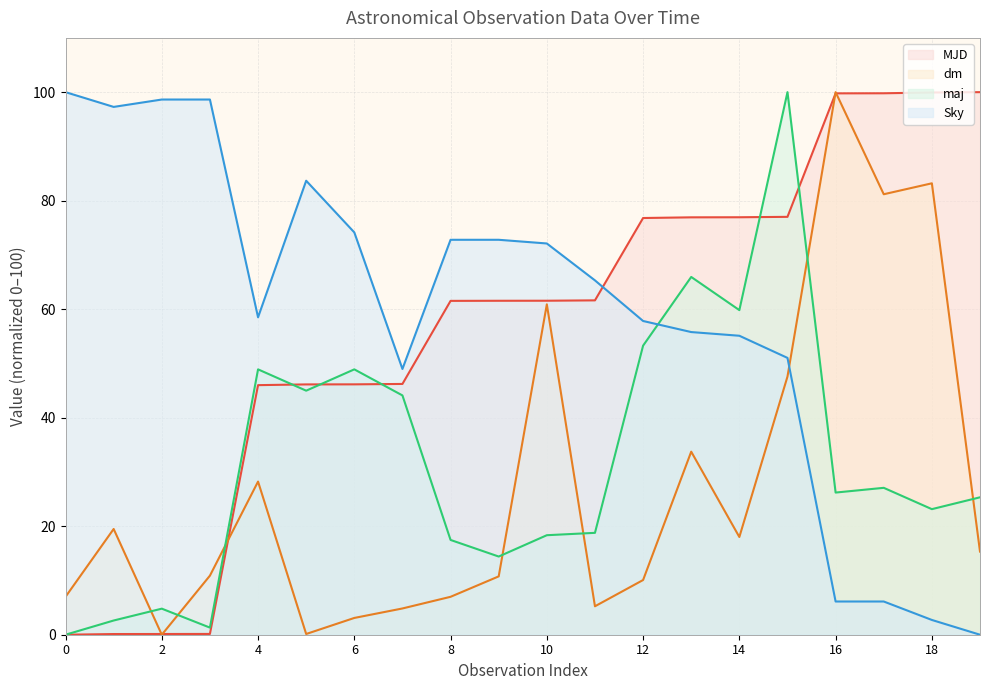

Rank the series by their maximum value, from highest to lowest.

MJD, dm, maj, Sky